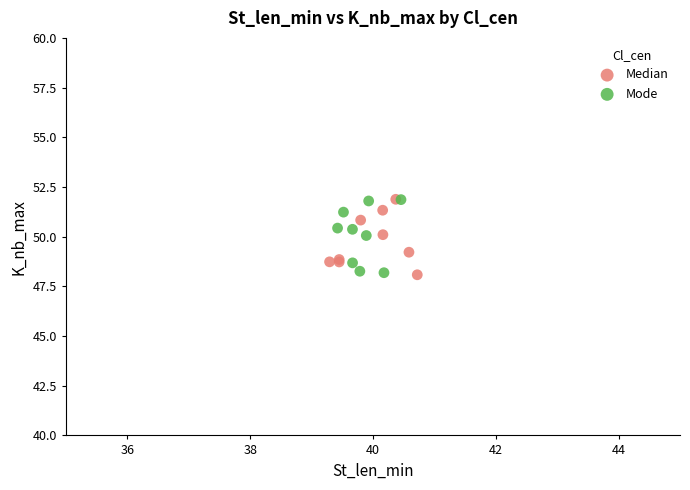

What are all the series names shown in the legend?

Median, Mode